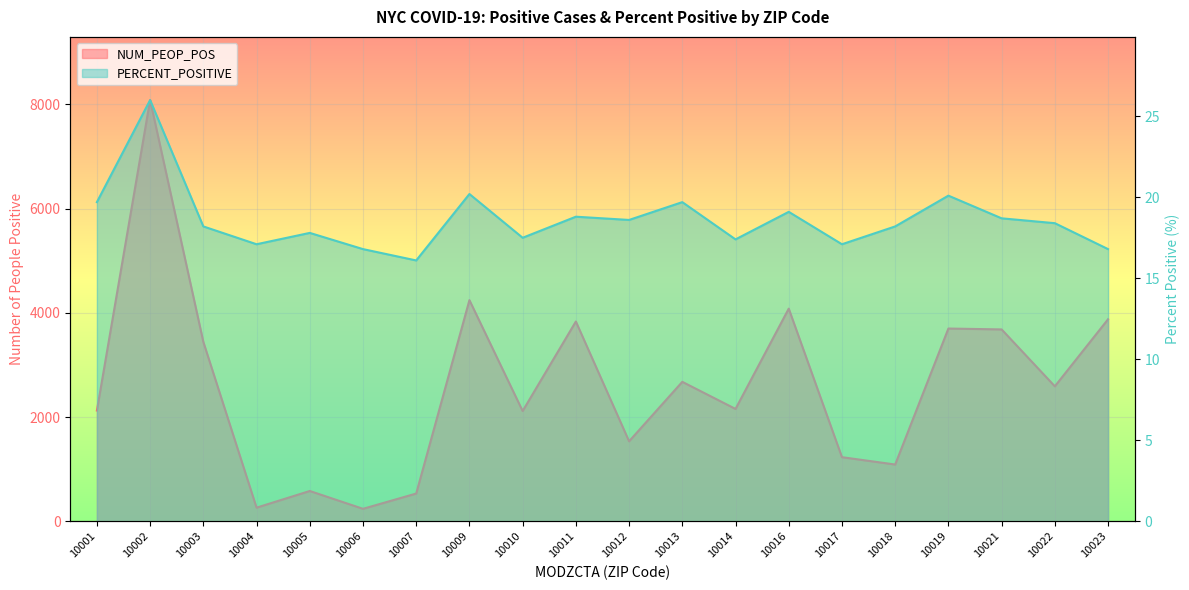

True or false: PERCENT_POSITIVE and NUM_PEOP_POS intersect in this chart.

False